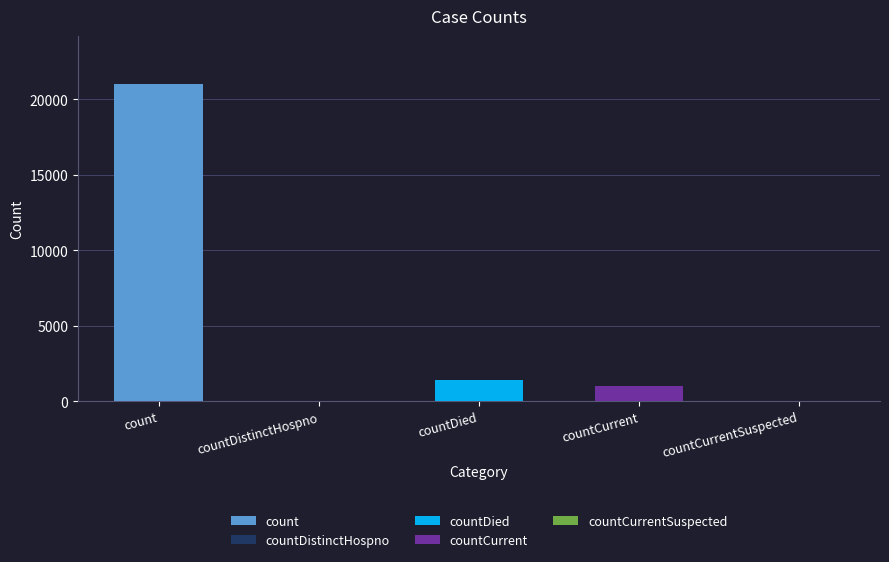

What is the label of the 5th bar from the left?

countCurrentSuspected